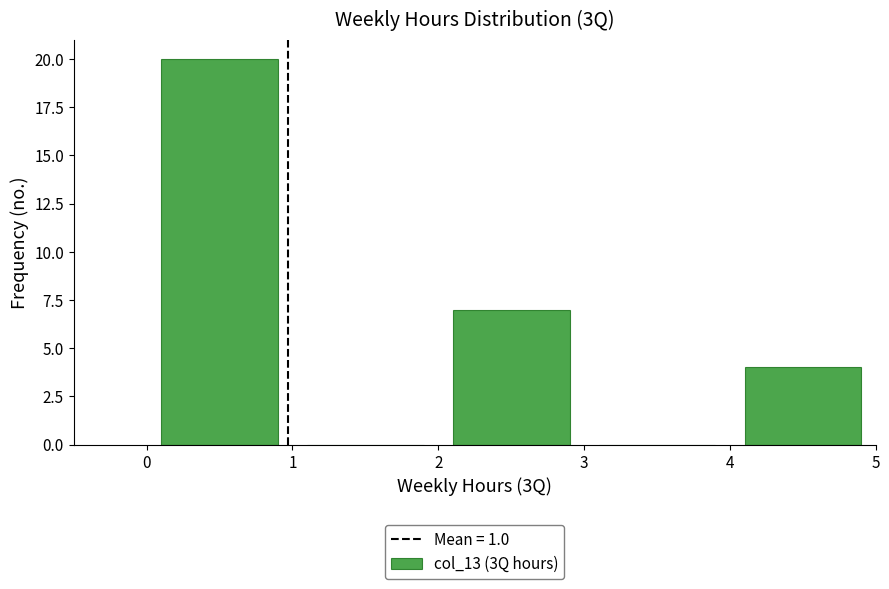

Which range on the x-axis has the tallest bar?

0 to 1